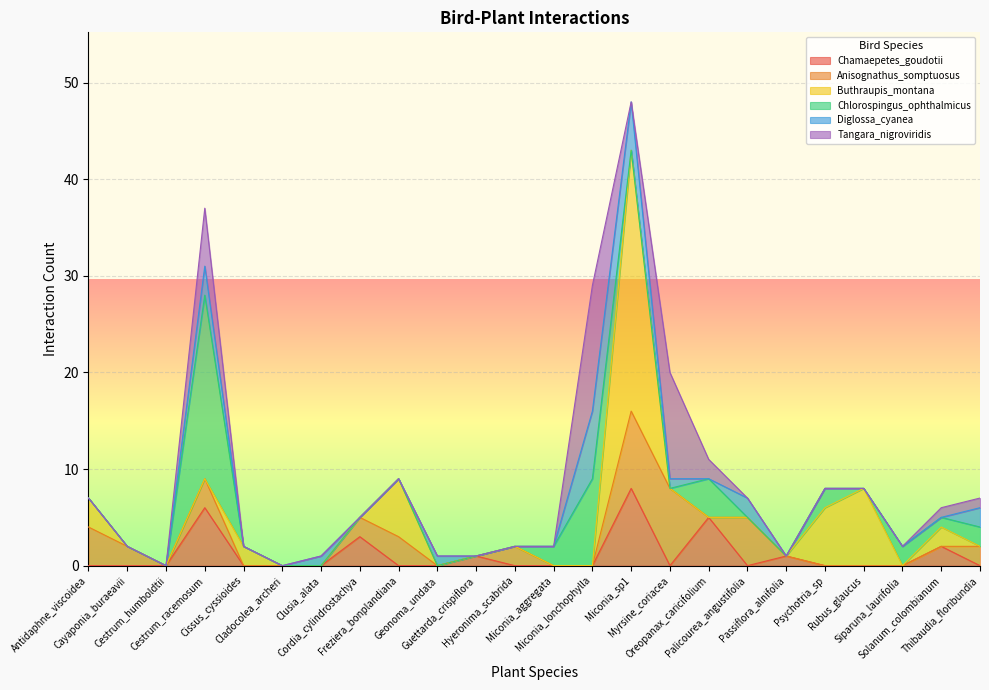

What is the difference between the second highest and second lowest values in the Anisognathus_somptuosus series?

8